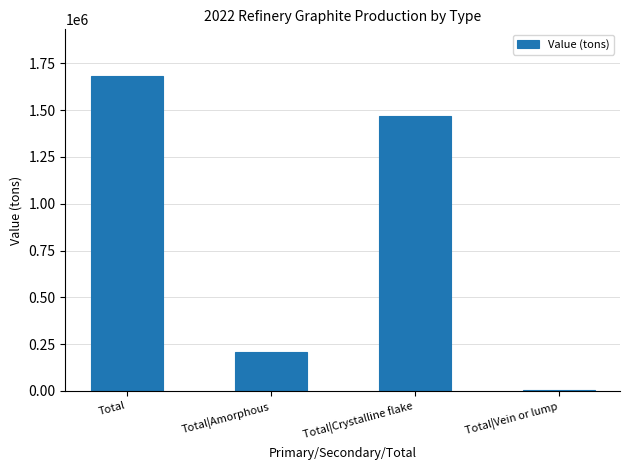

What is the sum of all values?

3361300